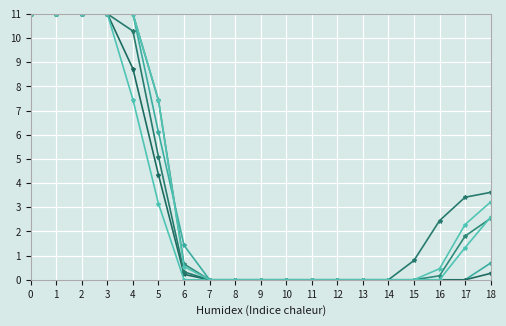

What is the maximum value shown in the chart?

11.0